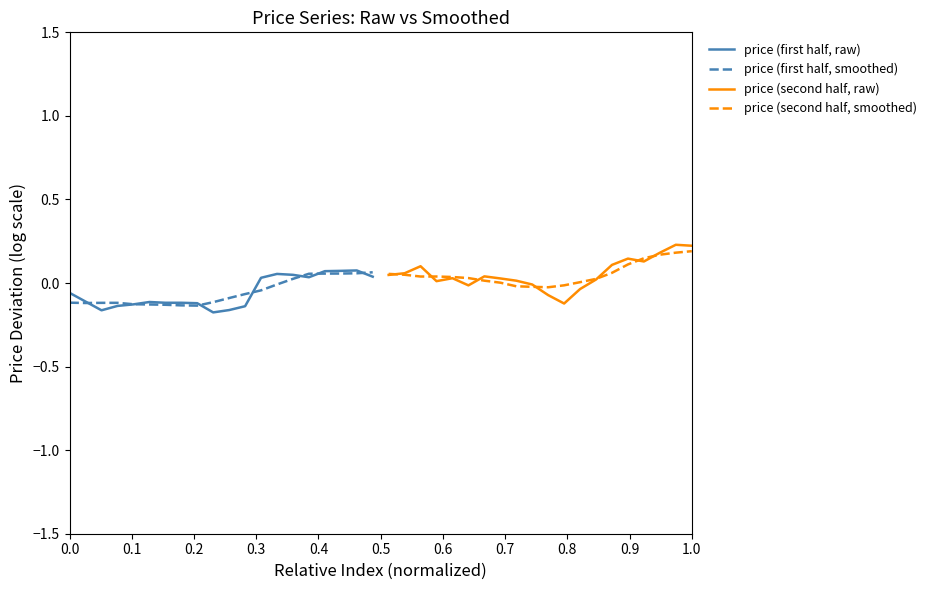

Reading right to left, extract all data points from this chart.

price (first half, raw): 0.0	0.1	0.1	0.1	0.0	0.0	0.1	0.0	-0.1	-0.2	-0.2	-0.1	-0.1	-0.1	-0.1	-0.1	-0.1	-0.2	-0.1	-0.1
price (first half, smoothed): 0.1	0.1	0.1	0.1	0.1	0.0	-0.0	-0.0	-0.1	-0.1	-0.1	-0.1	-0.1	-0.1	-0.1	-0.1	-0.1	-0.1	-0.1	-0.1
price (second half, raw): 0.2	0.2	0.2	0.1	0.1	0.1	0.0	-0.0	-0.1	-0.1	-0.0	0.0	0.0	0.0	-0.0	0.0	0.0	0.1	0.1	0.0
price (second half, smoothed): 0.2	0.2	0.2	0.1	0.1	0.1	0.0	0.0	-0.0	-0.0	-0.0	-0.0	0.0	0.0	0.0	0.0	0.0	0.0	0.0	0.1